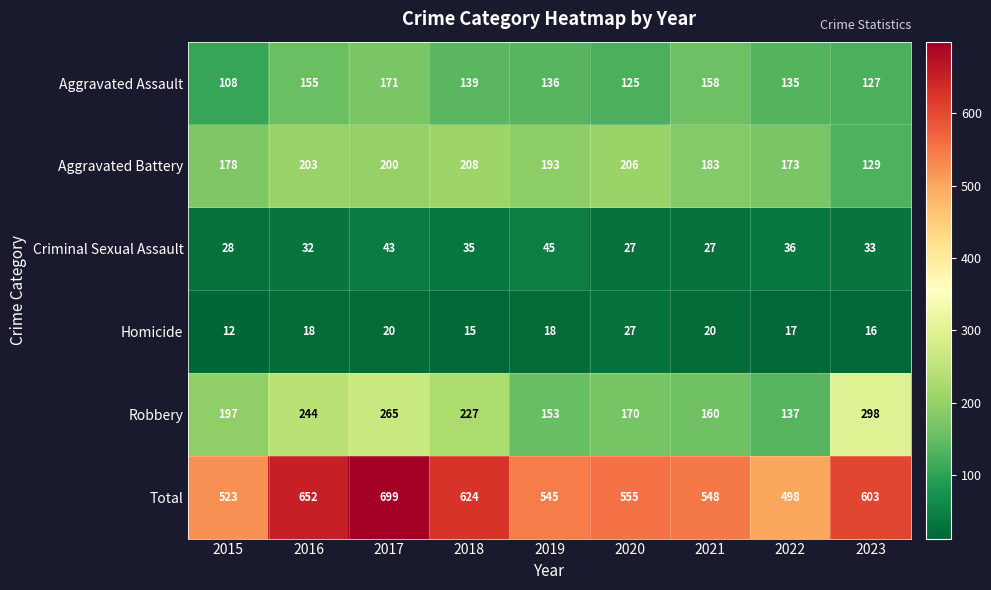

True or false: Aggravated Assault has a value of 136 at 2019.

True